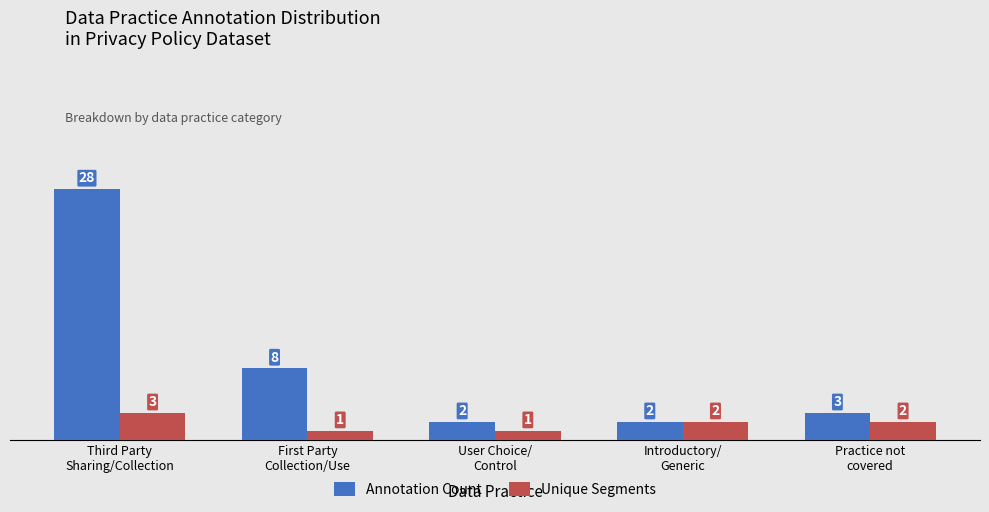

The Annotation Count series shows 3 at Practice not
covered. True or false?

True